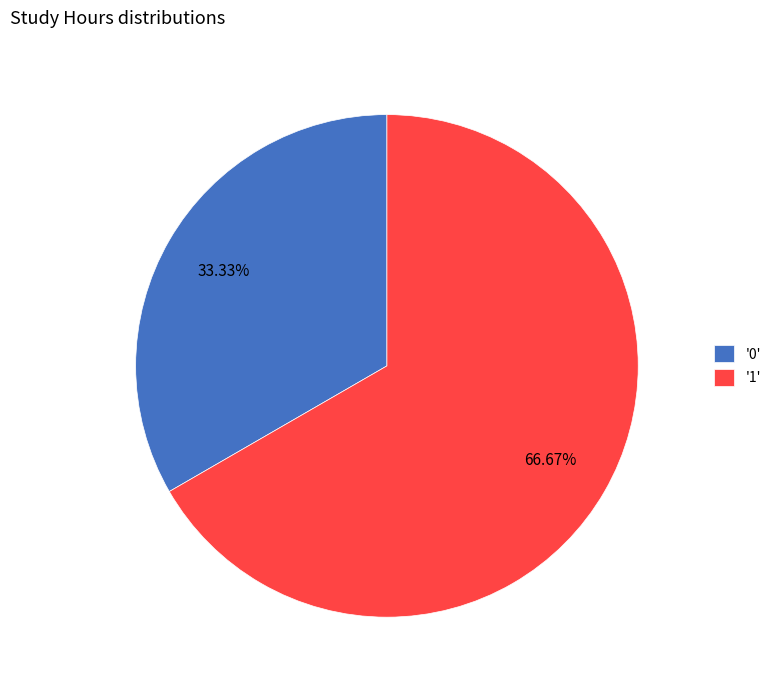

Between '1' and '0', which is larger?

'1'